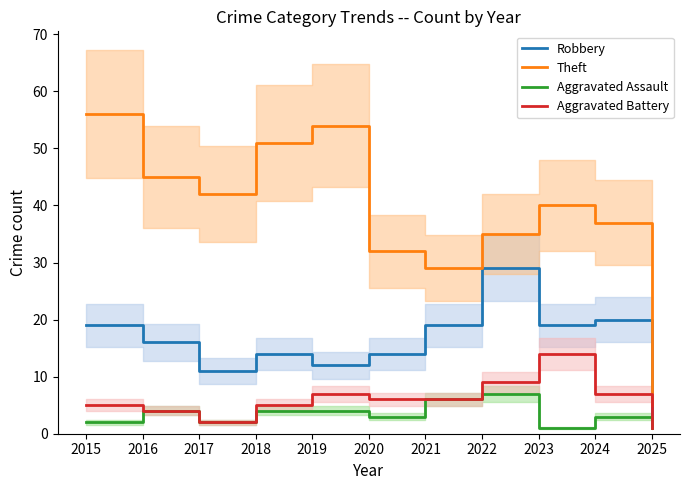

What is the difference between the maximum and second lowest values in the Aggravated Assault series?

6